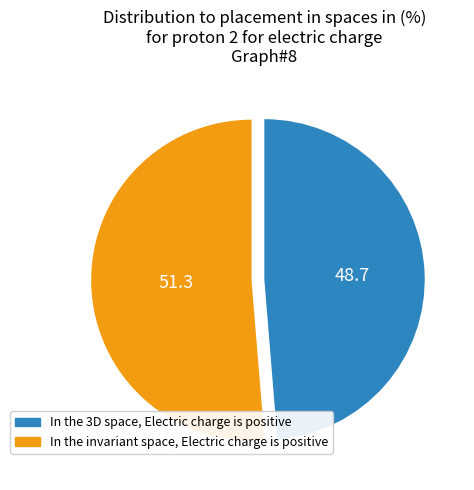

Which category accounts for the majority?

In the invariant space, Electric charge is positive